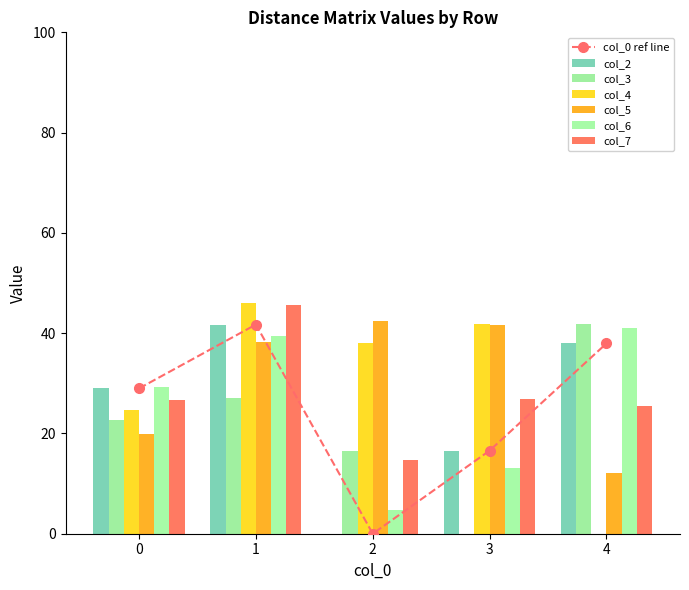

What is the difference between the maximum and minimum values in the col_4 series?

45.9